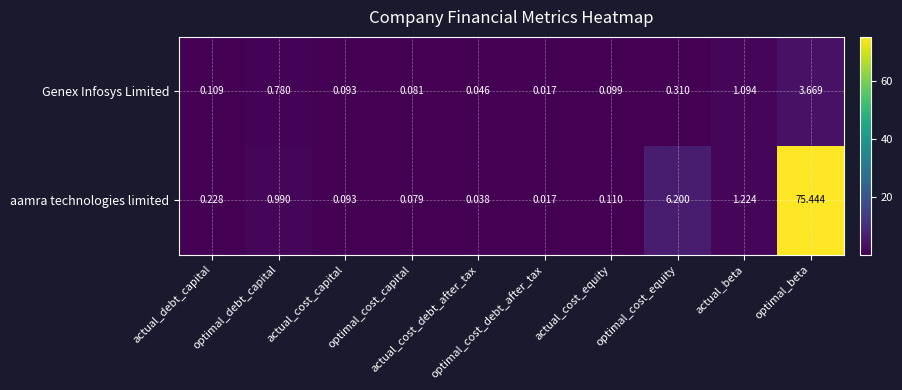

At which category does the chart reach its peak across all series?

optimal_beta